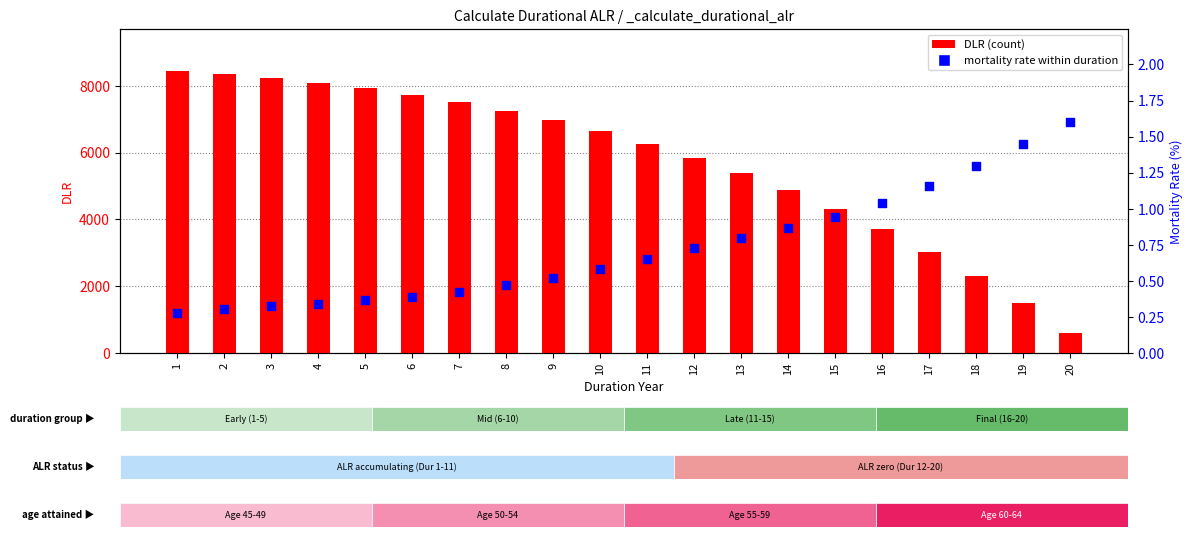

Which series has the largest total across all categories?

DLR